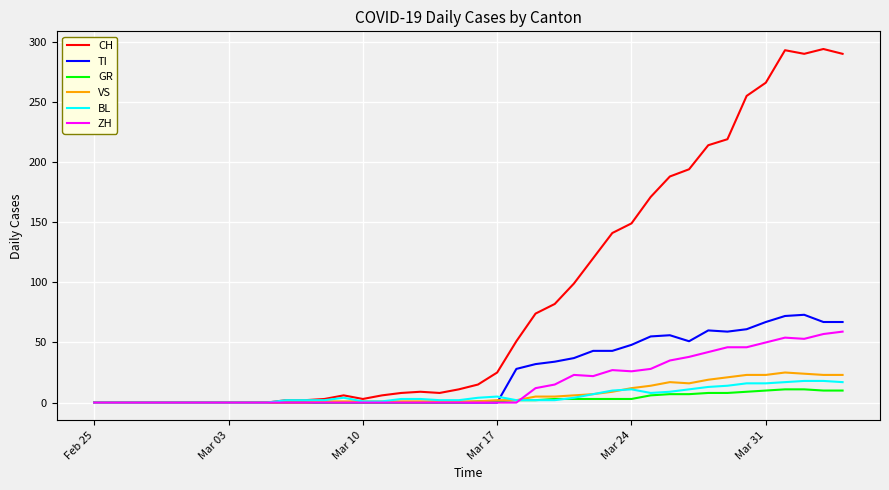

What is the difference between the maximum and minimum values in the TI series?

73